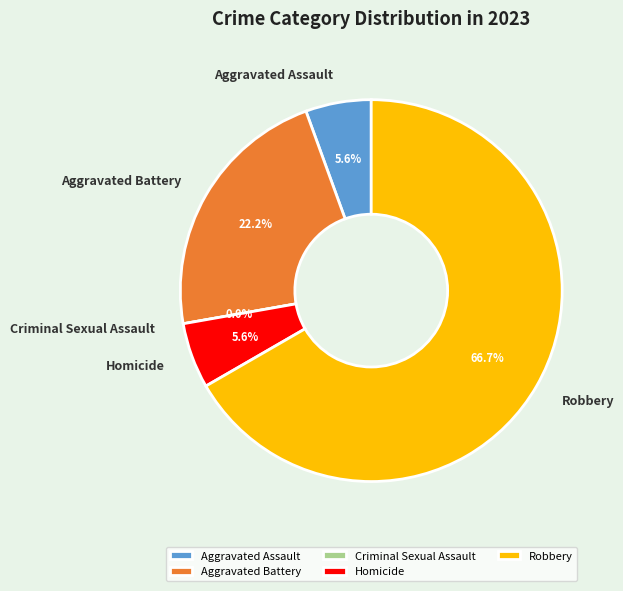

What is the total percentage of Criminal Sexual Assault and Robbery?

66.7%